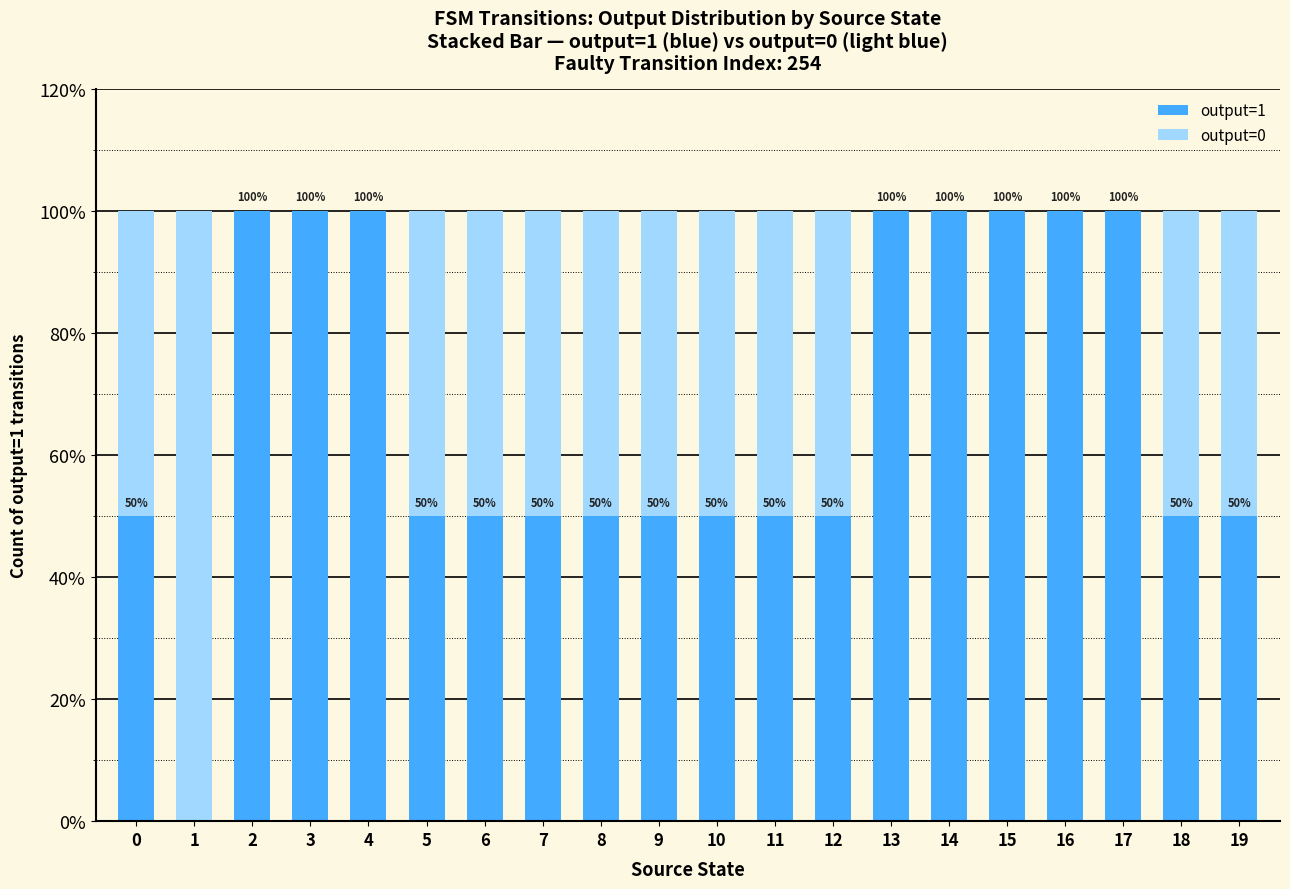

What is the total value across all series at 5?

100